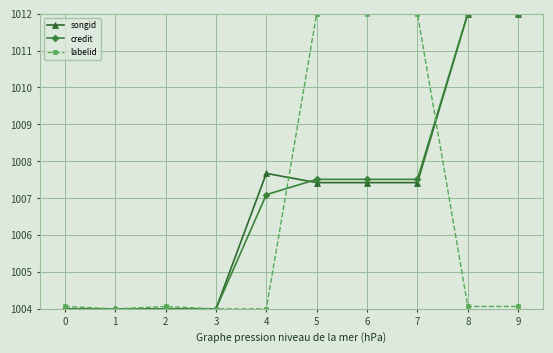

How many data points in credit are above 1007?

6